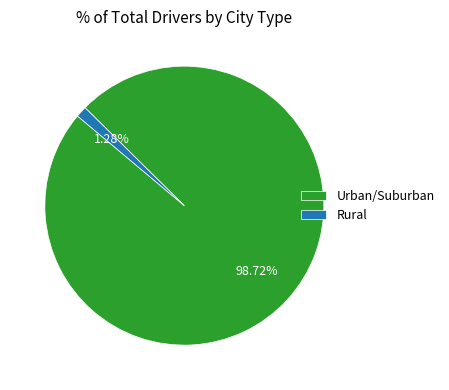

Do Rural and Urban/Suburban together represent more than half of the pie?

Yes